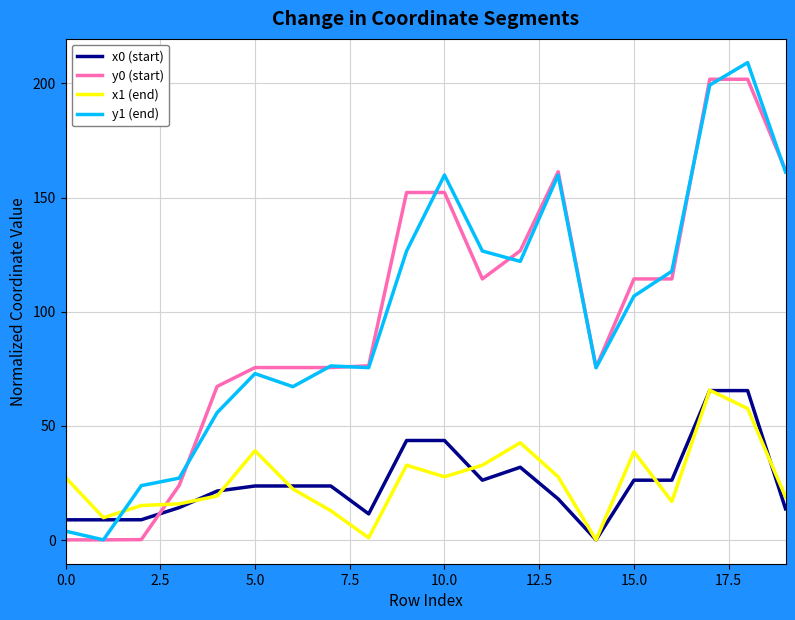

True or false: y1 (end) and y0 (start) cross at least once.

True